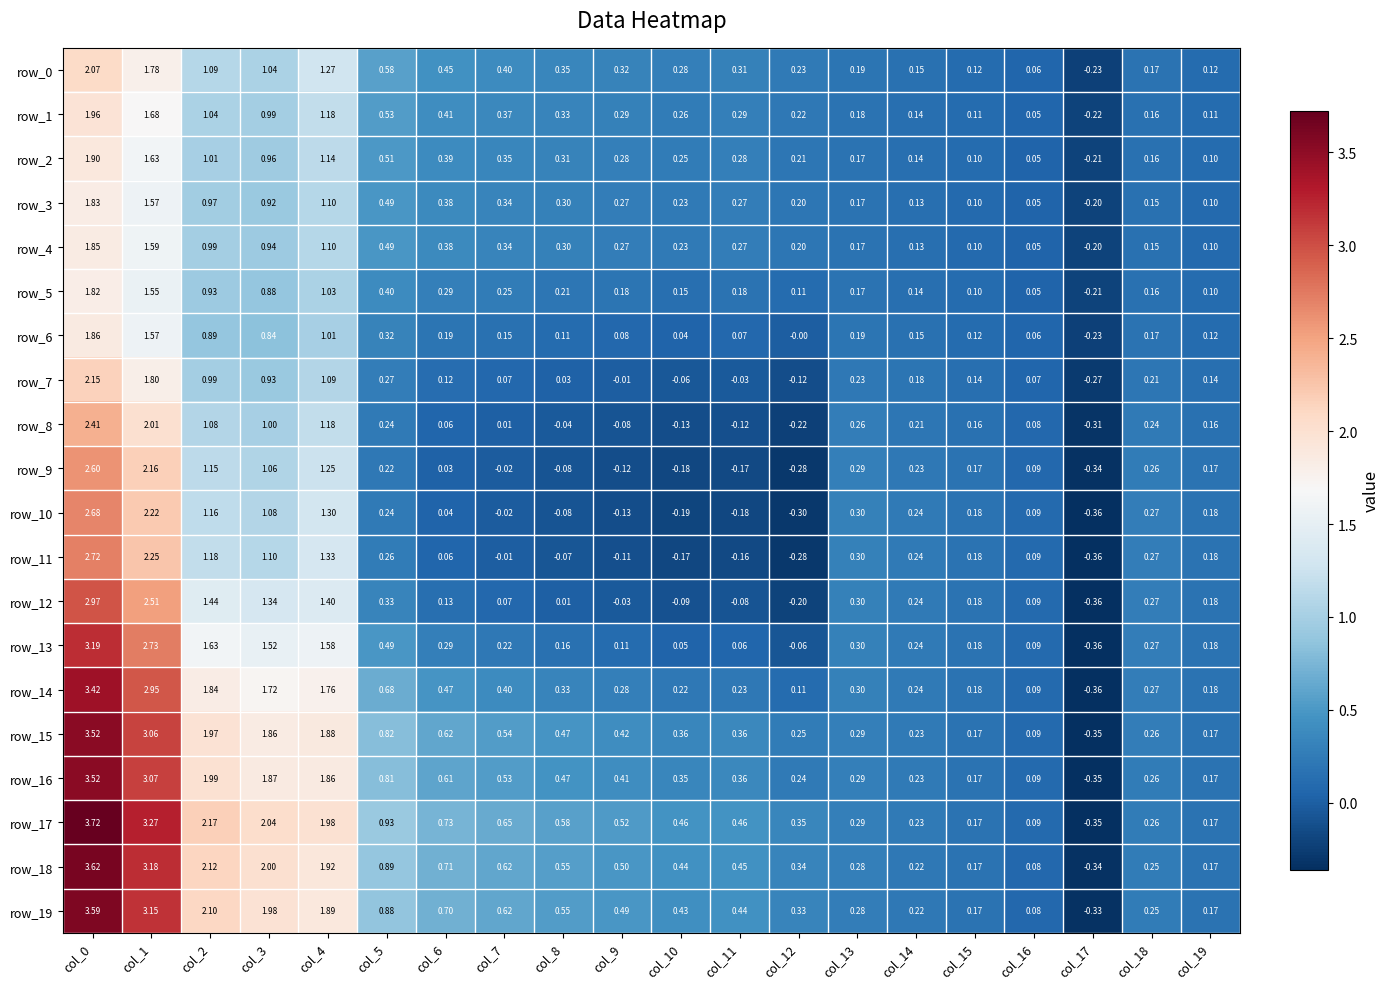

Is the value of row_9 at col_15 greater than the value of row_2 at col_0?

No